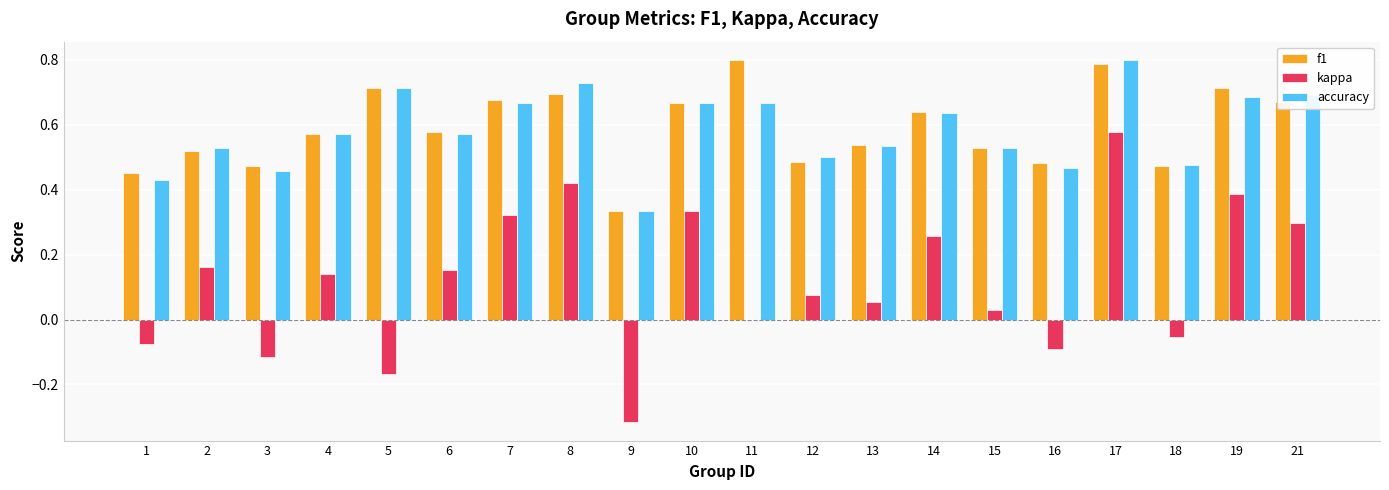

At which label does kappa reach its peak?

17